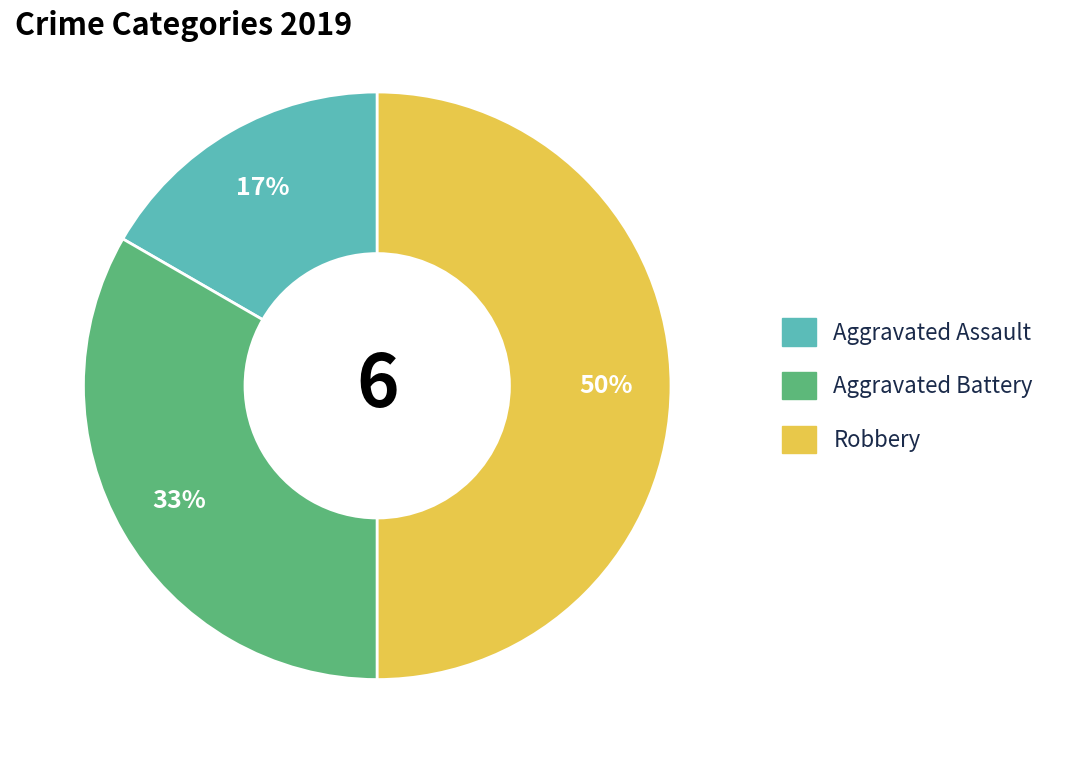

How many segments does this pie chart have?

3